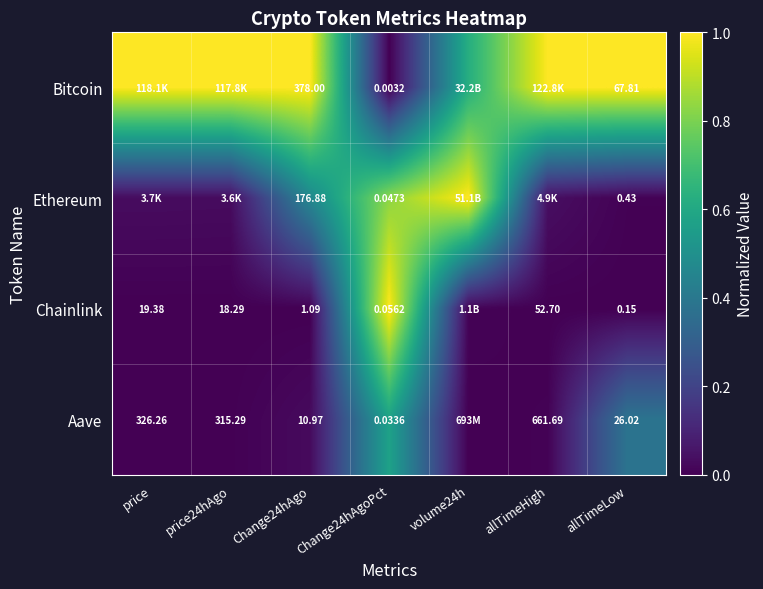

Is it true that Bitcoin equals 0.6 at volume24h?

True